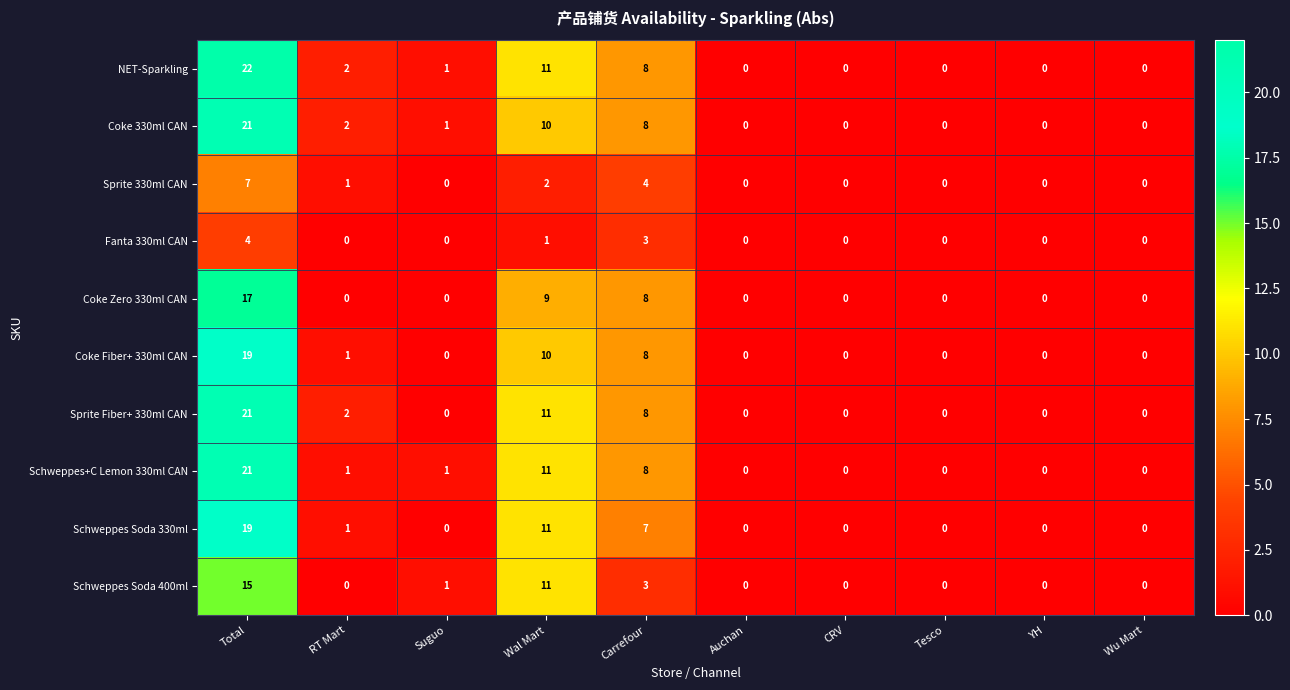

How many positive values does the Coke Zero 330ml CAN series have?

3